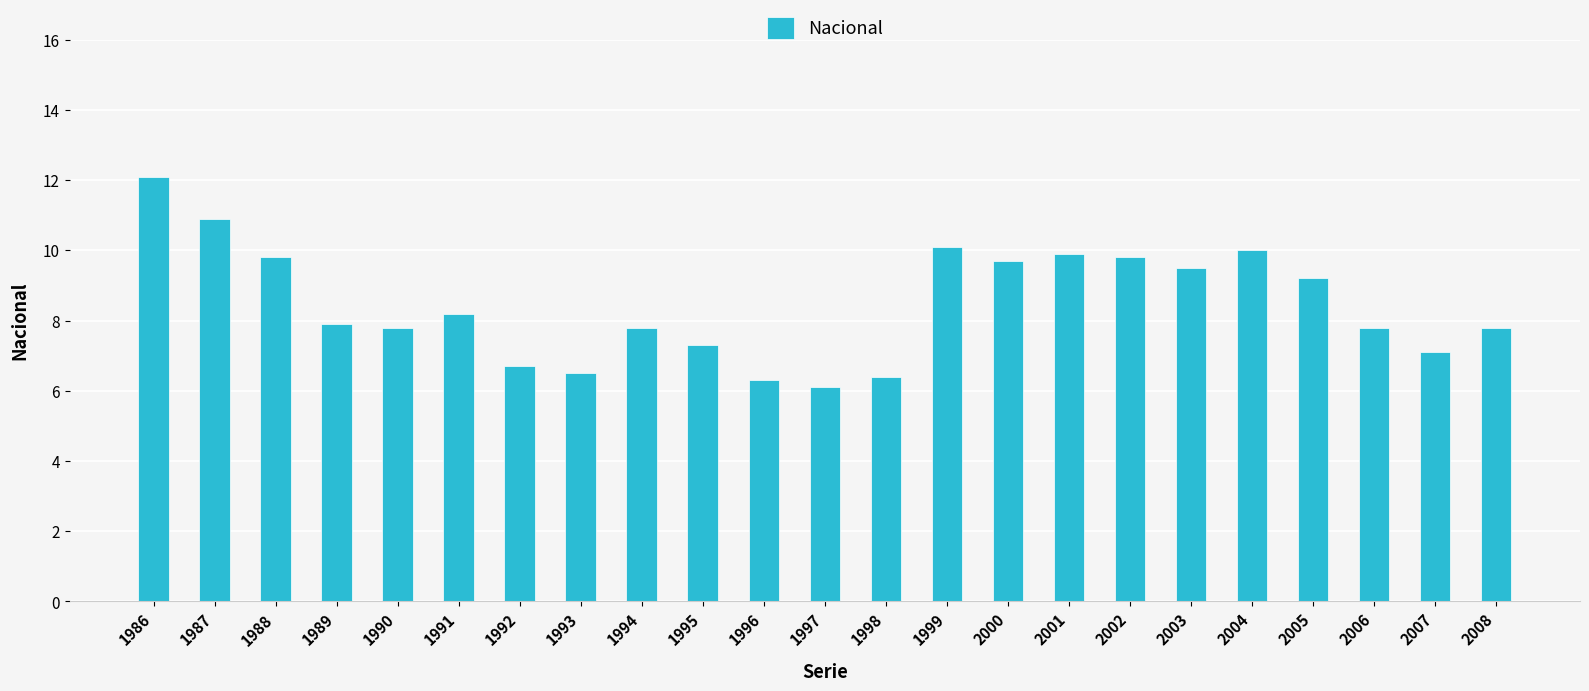

What is the change in value from 2000 to 2003?

-0.2